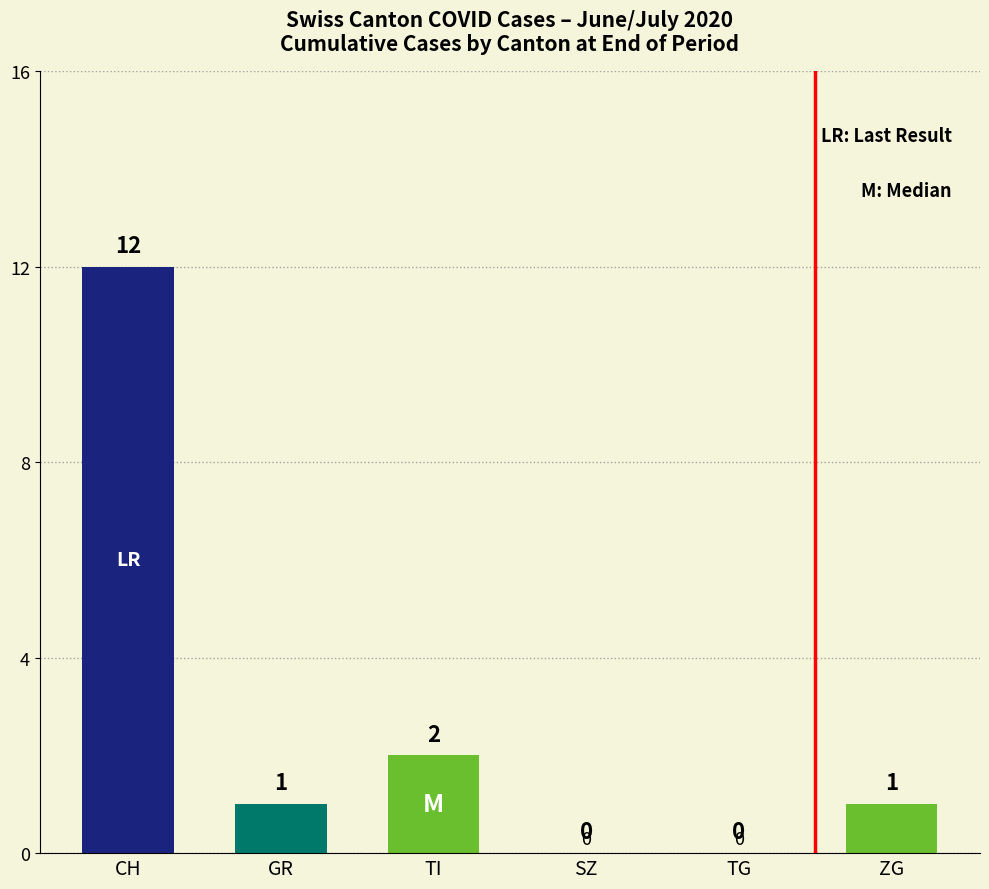

What is the change in value from CH to GR?

-11